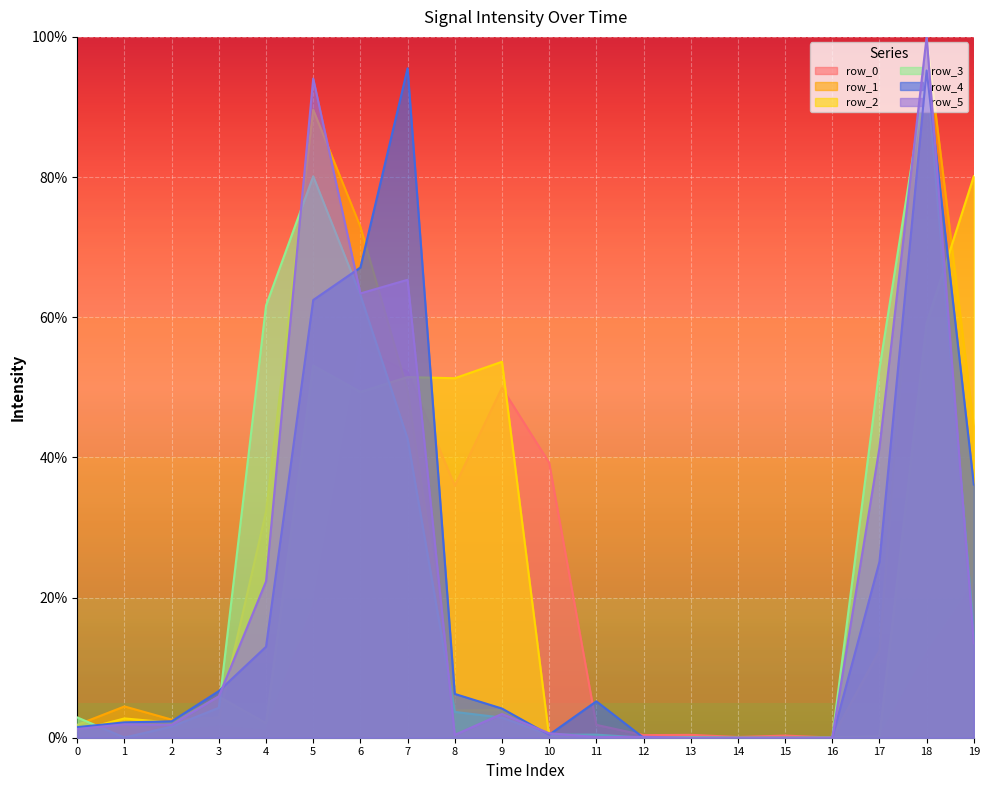

Read the row_1 value at 11.

0.1